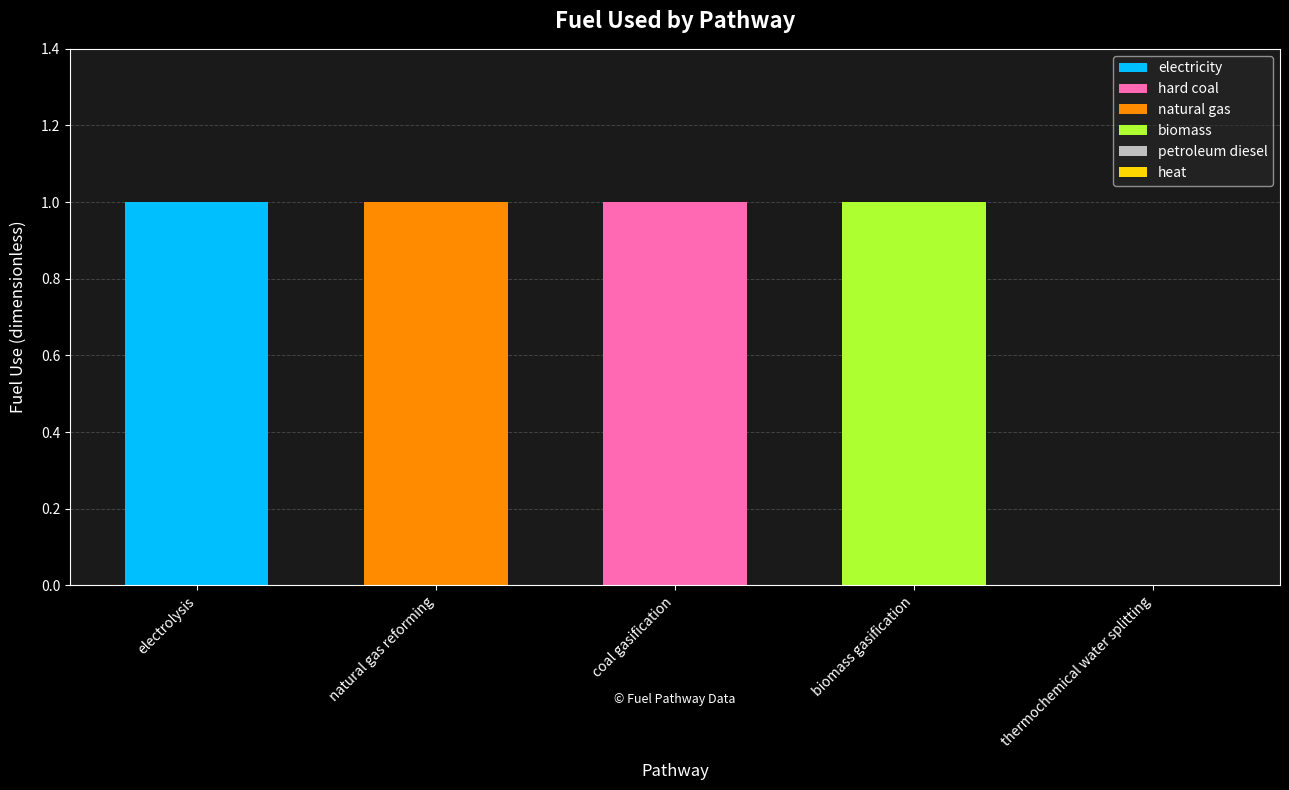

True or false: electricity has a value of 0 at coal gasification.

True